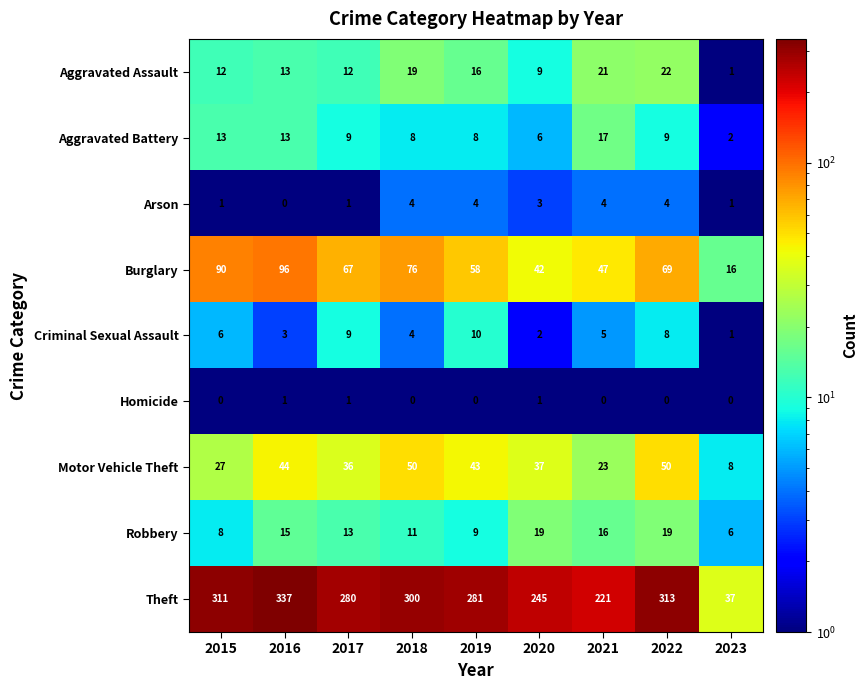

What is the sum of the Aggravated Assault values at 2022 and 2016?

35